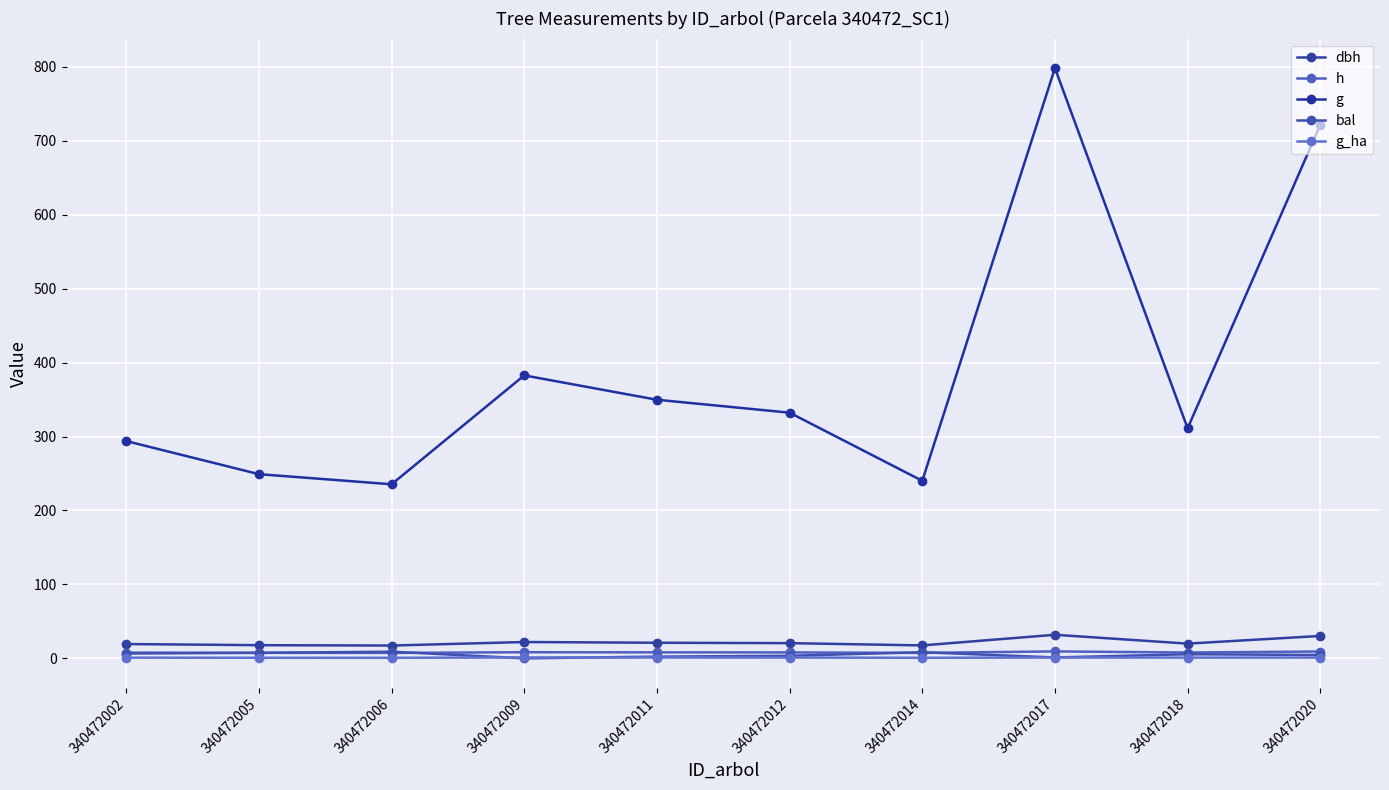

Rank the series at 340472014 from lowest to highest value.

g_ha, h, bal, dbh, g